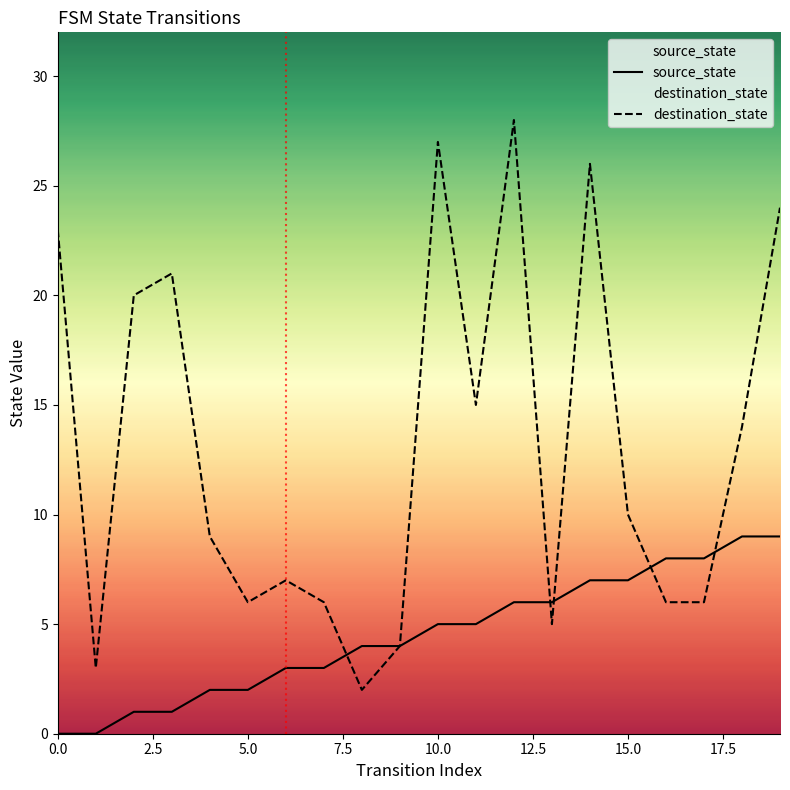

Which series has the widest spread of values?

destination_state